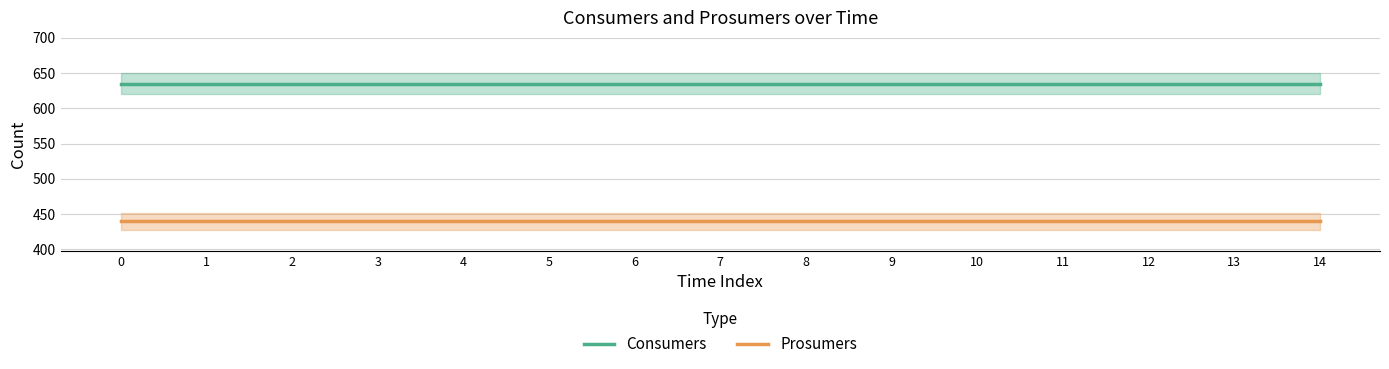

Reading left to right, list all the values displayed in this chart.

Consumers: 0=635	1=635	2=635	3=635	4=635	5=635	6=635	7=635	8=635	9=635	10=635	11=635	12=635	13=635	14=635
Prosumers: 0=440	1=440	2=440	3=440	4=440	5=440	6=440	7=440	8=440	9=440	10=440	11=440	12=440	13=440	14=440